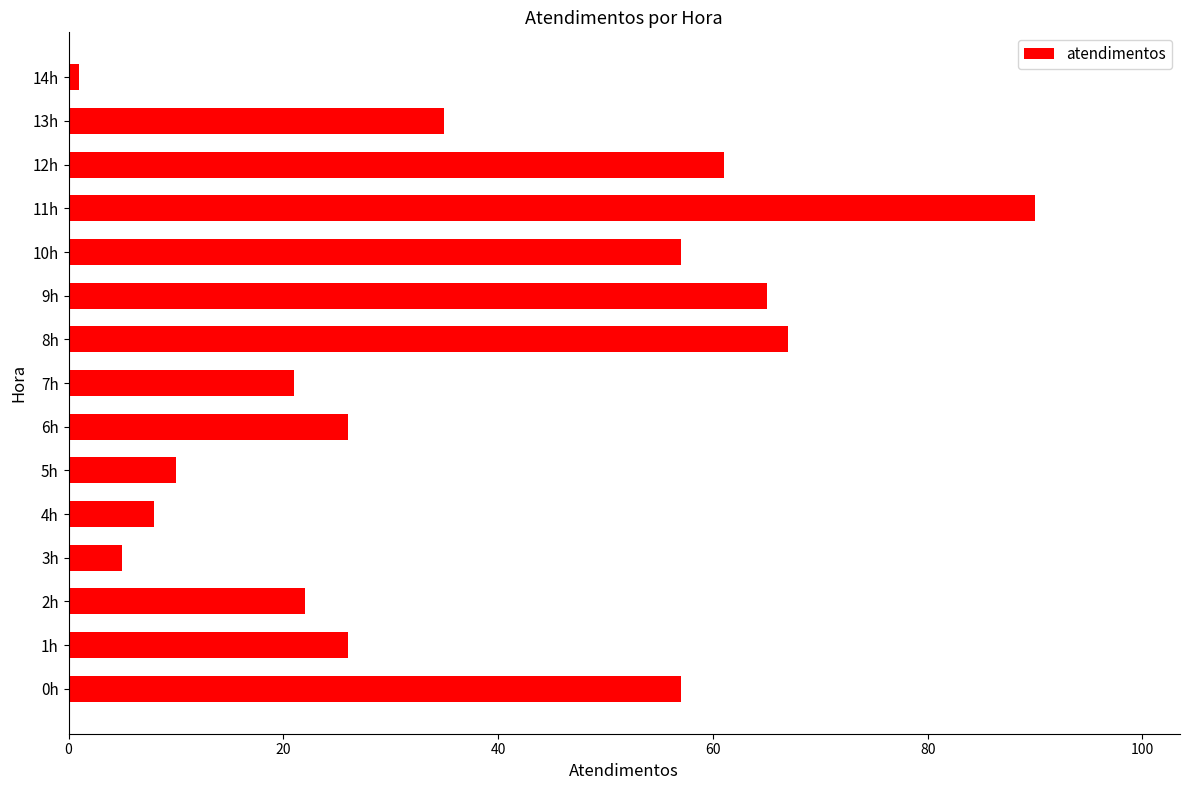

Is it true that the value at 8h is 97?

False